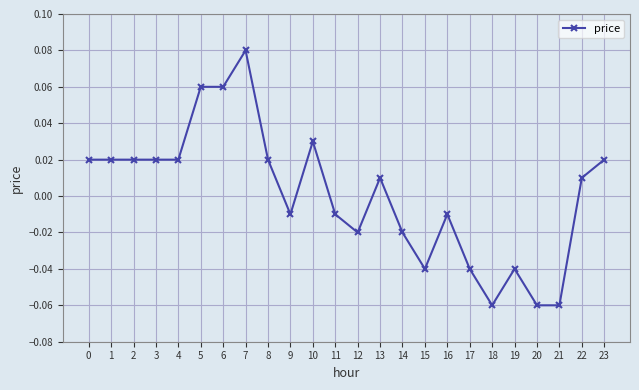

Which category has the highest value across all series?

7